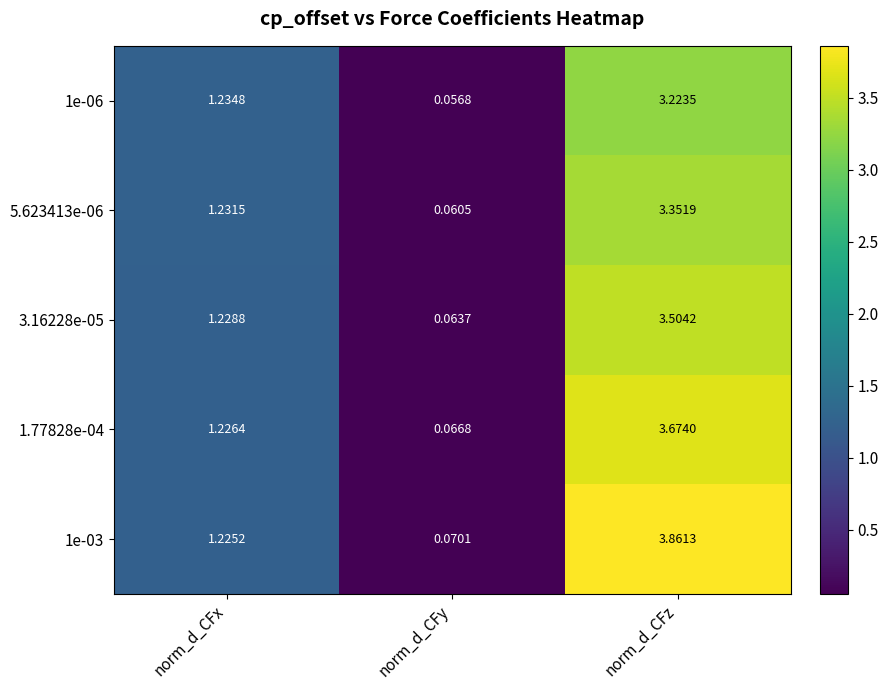

Where is 1e-06 nearest to the value 1?

norm_d_CFx